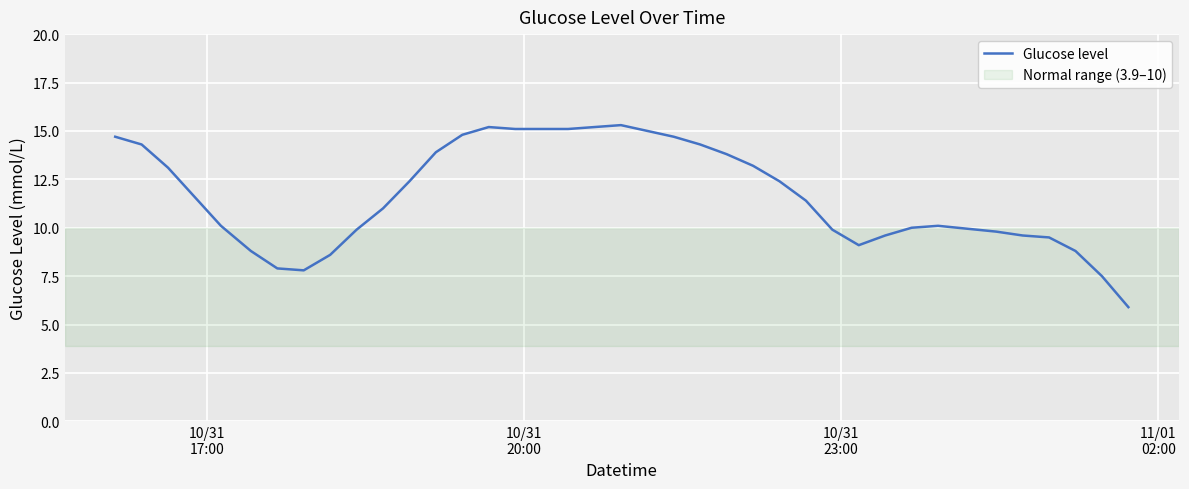

What is the difference between the maximum and minimum values?

9.4